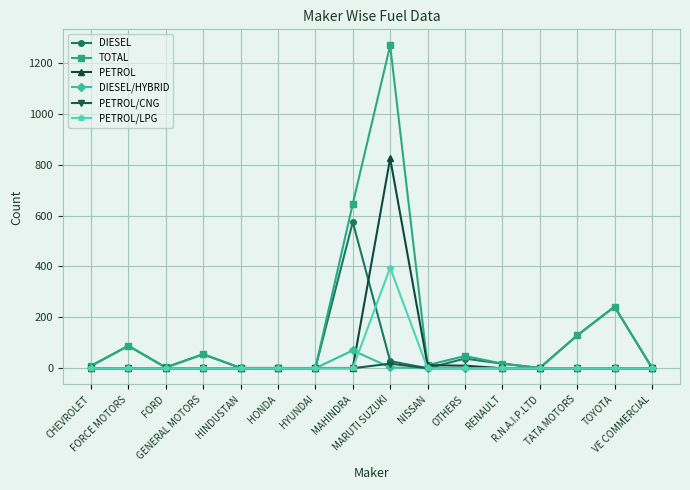

Which series has the widest spread of values?

TOTAL